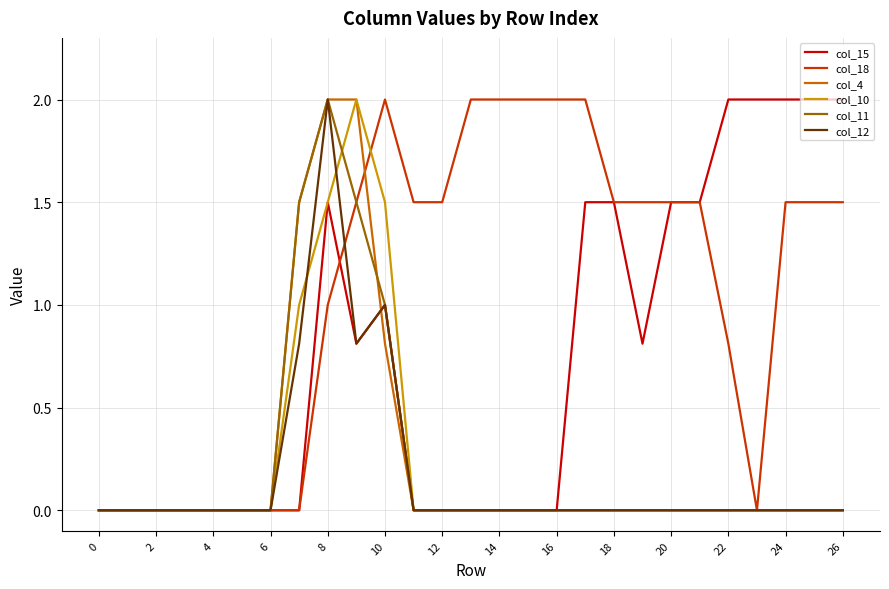

What is the greatest value displayed?

2.0